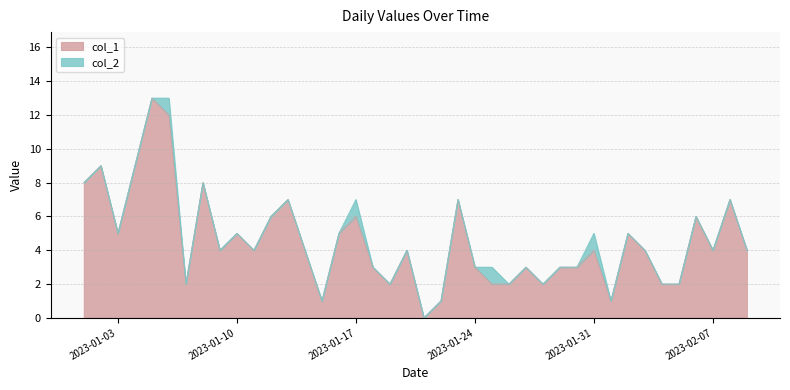

What is the change in value from 2023-01-11 to 2023-01-15?

-3